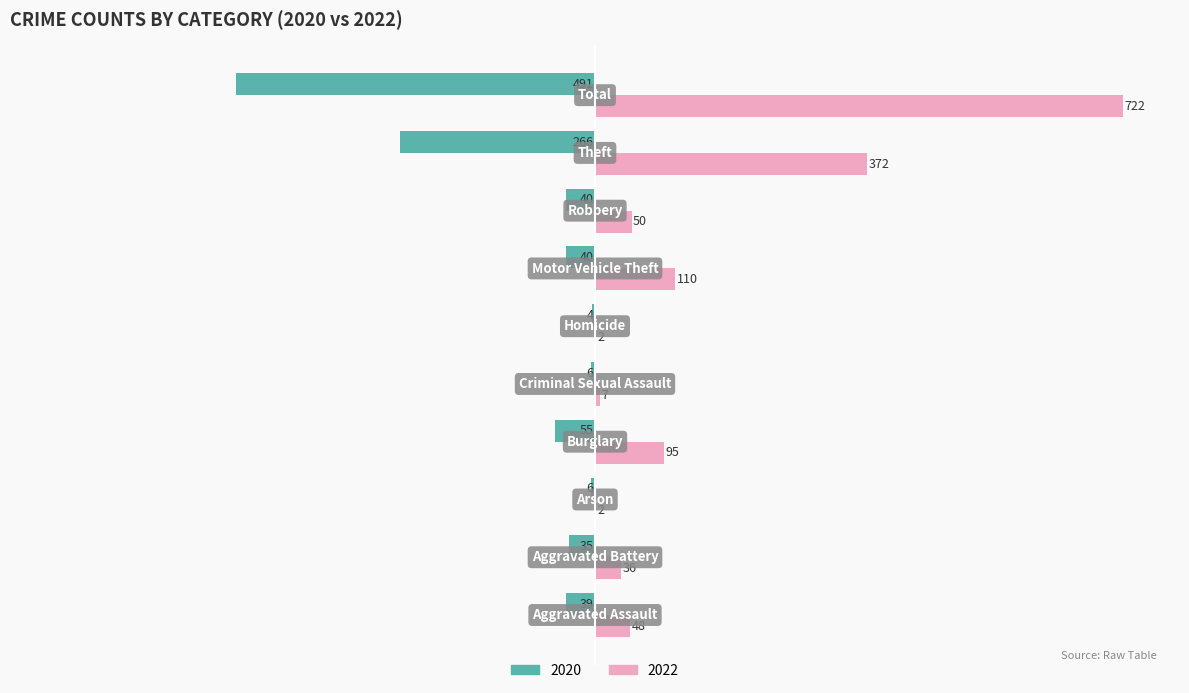

What is the maximum value for 2022?

722